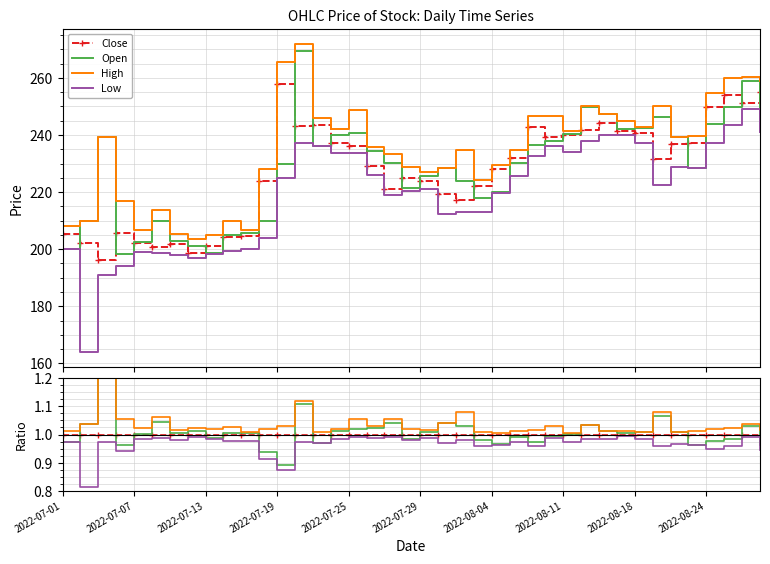

How many data points does each series have?

40